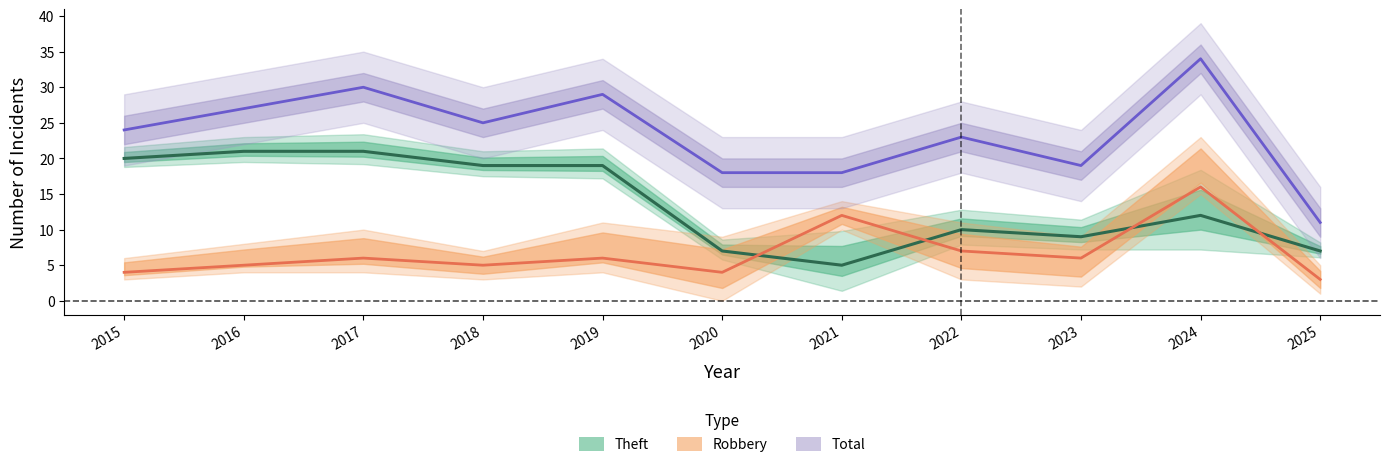

List the labels in order of Total value, smallest first.

2025, 2020, 2021, 2023, 2022, 2015, 2018, 2016, 2019, 2017, 2024